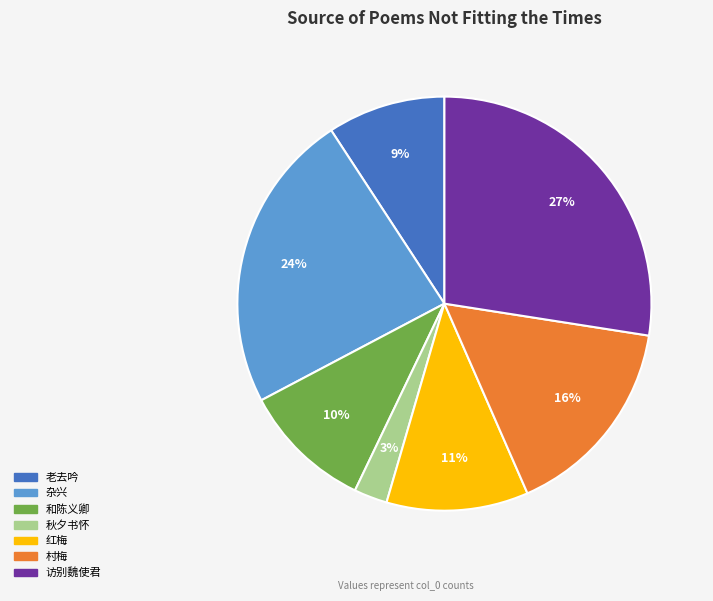

Does 和陈义卿 represent more than half of the total?

No